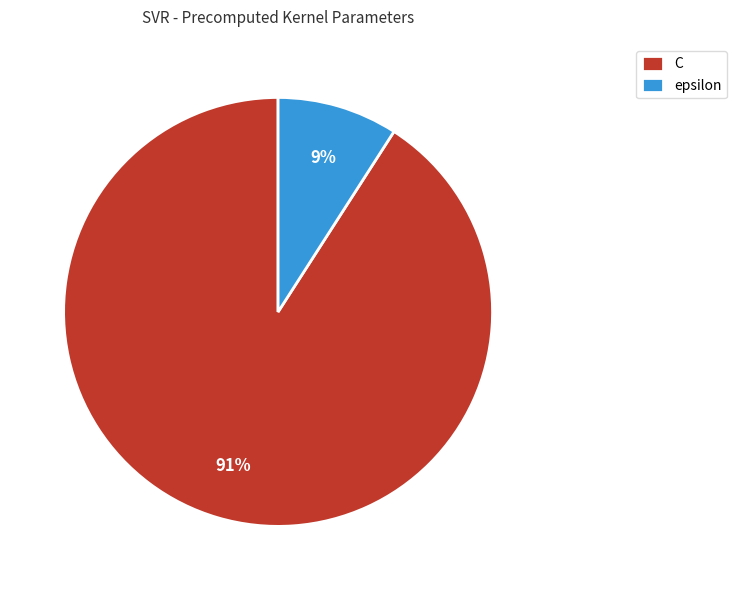

To the nearest percent, what percentage of the pie is epsilon?

9%